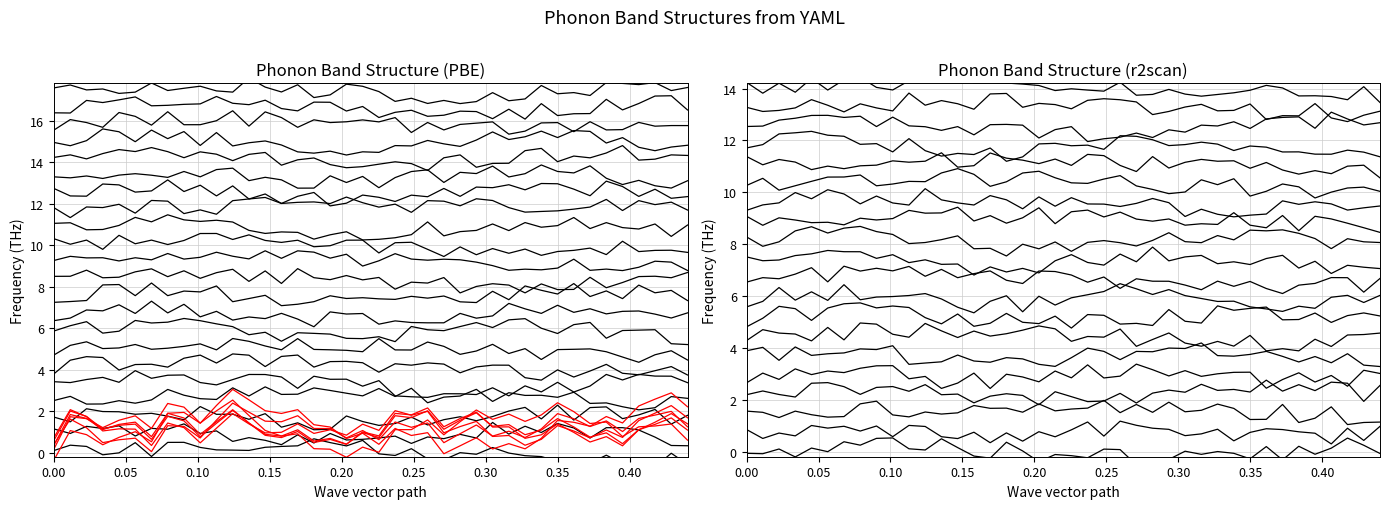

At how many categories does at least one series exceed 0?

40